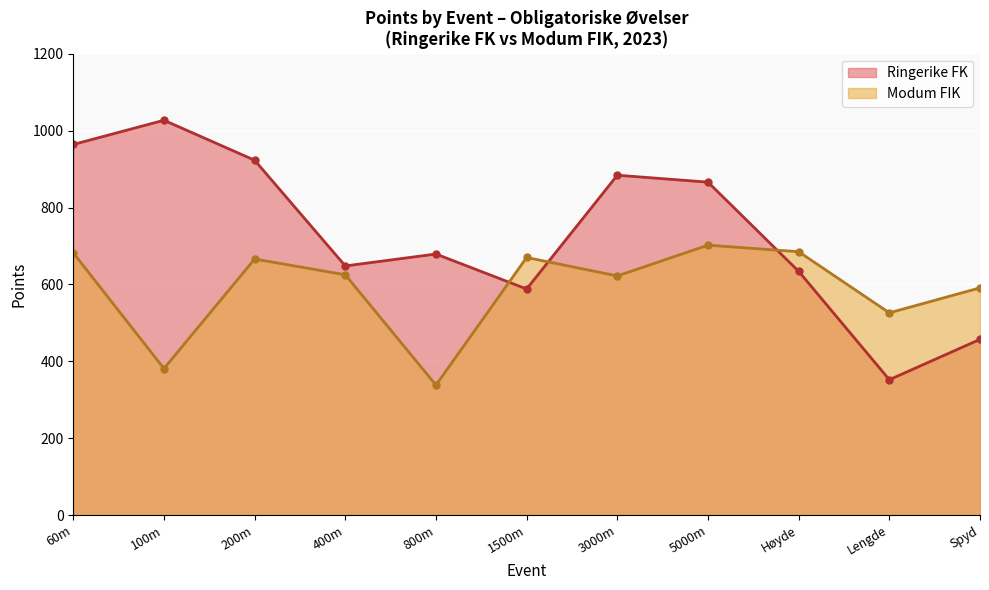

What is the difference between the maximum and minimum values?

675